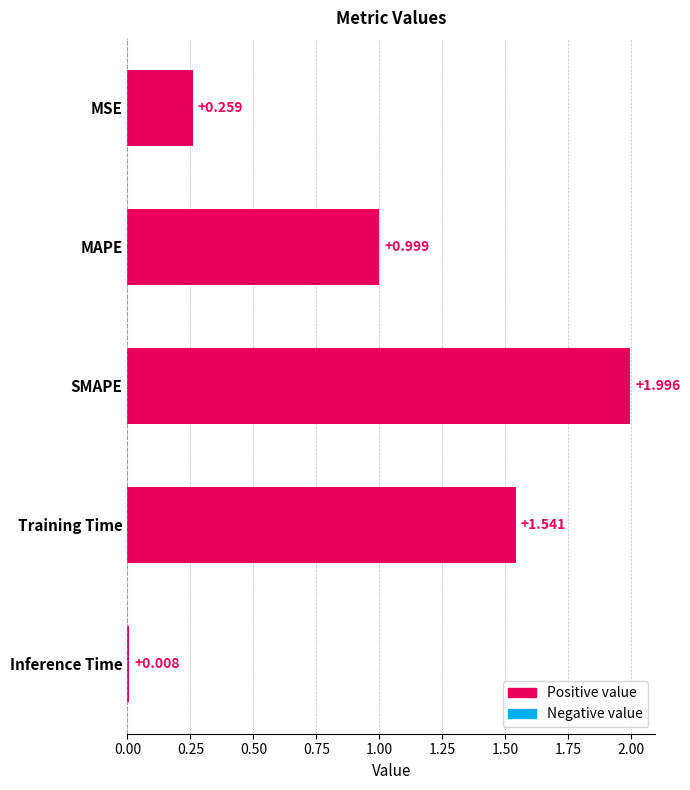

What is the label of the 1st bar from the bottom?

Inference Time